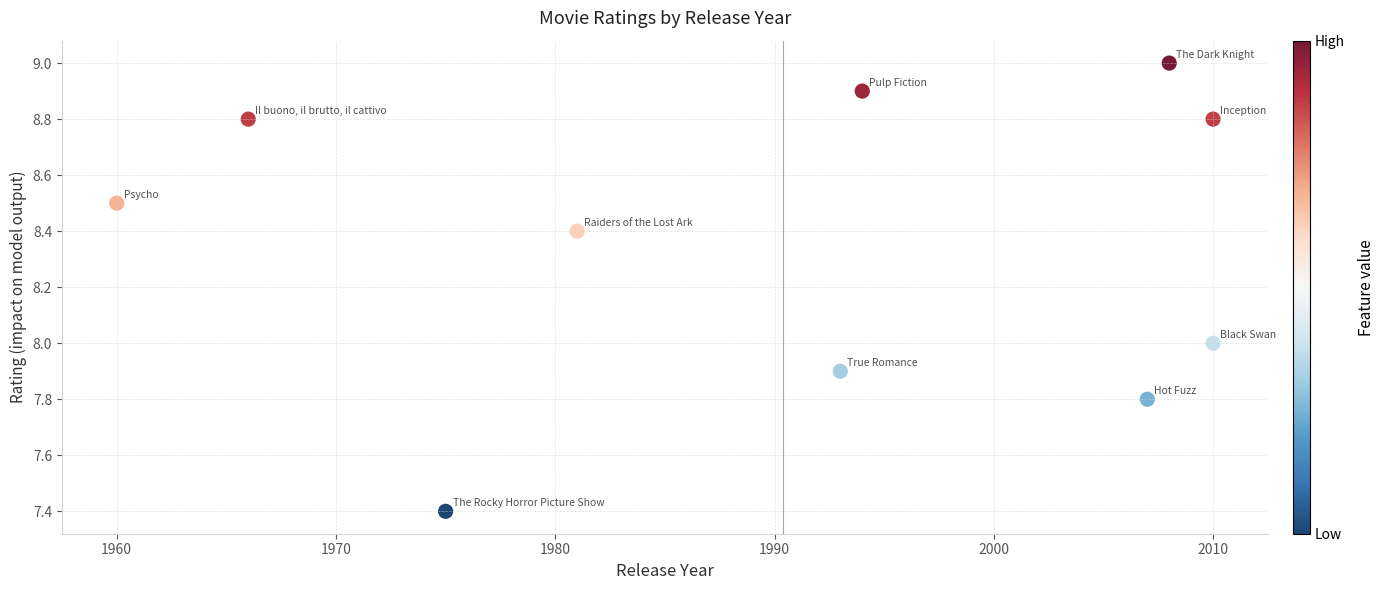

What is the range of Y values (max minus min)?

1.6